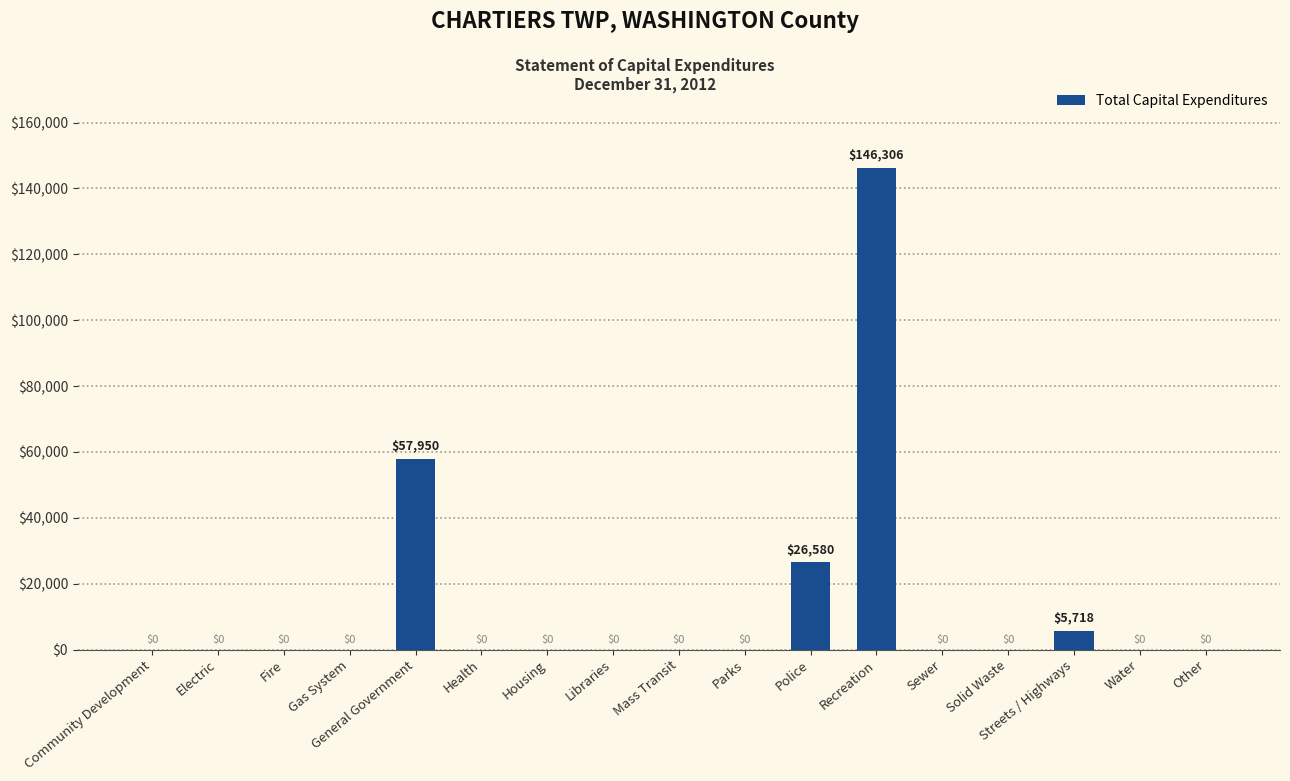

What is the change in value from Recreation to Solid Waste?

-146306